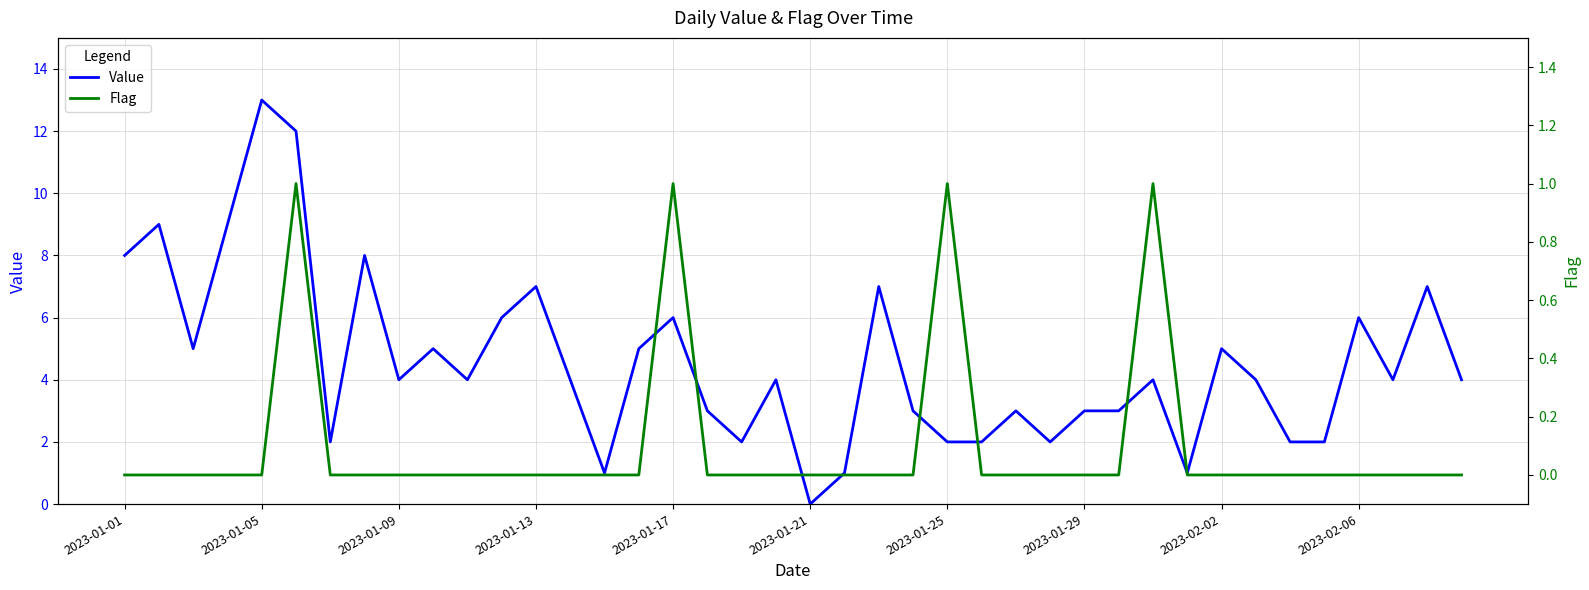

At which label does Value reach its minimum?

2023-01-21